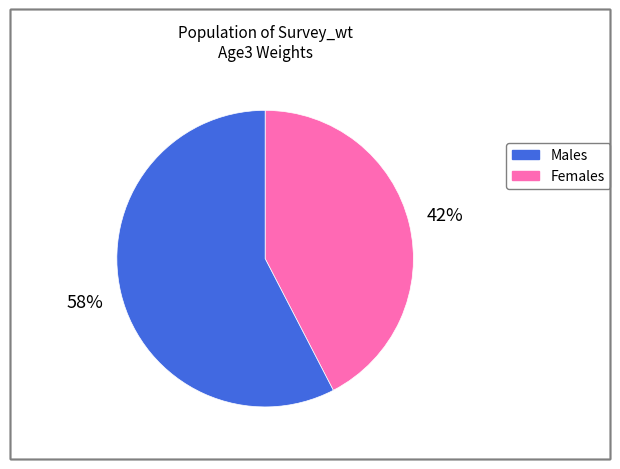

Is there any slice that represents more than half of the pie?

Yes